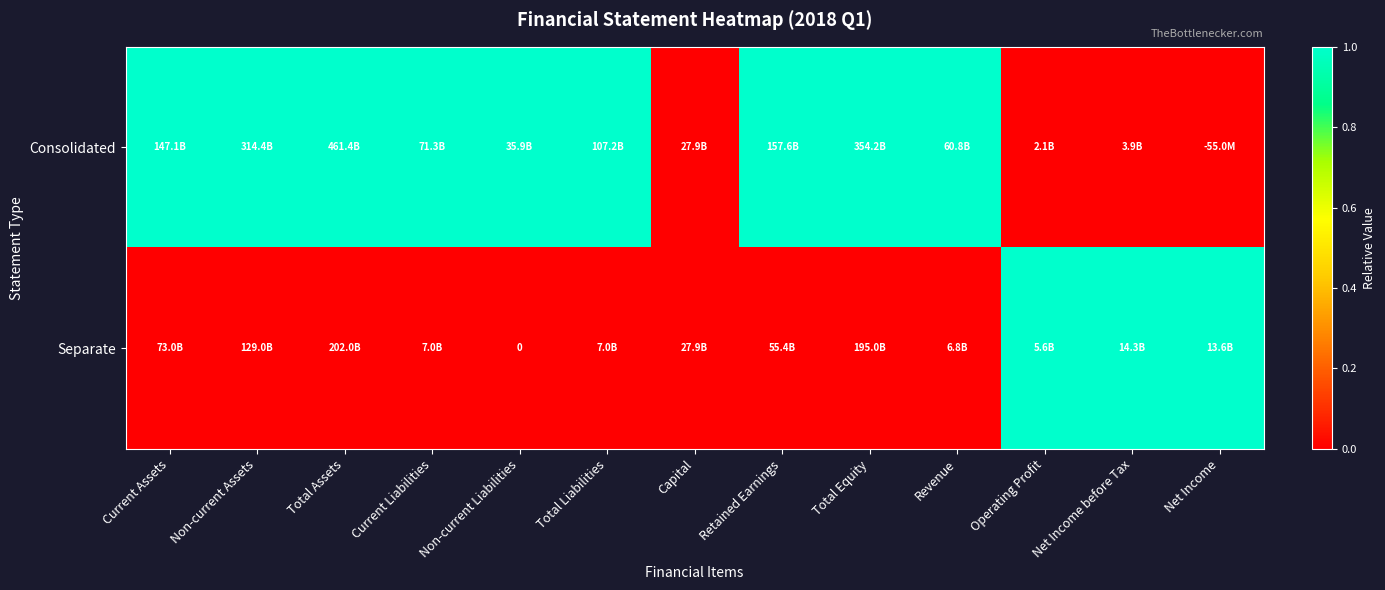

What is the total value across all series at Non-current Assets?

1